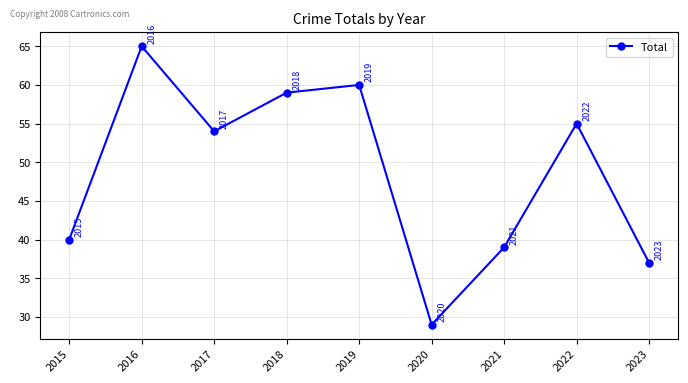

Rank the categories by value from highest to lowest.

2016, 2019, 2018, 2022, 2017, 2015, 2021, 2023, 2020